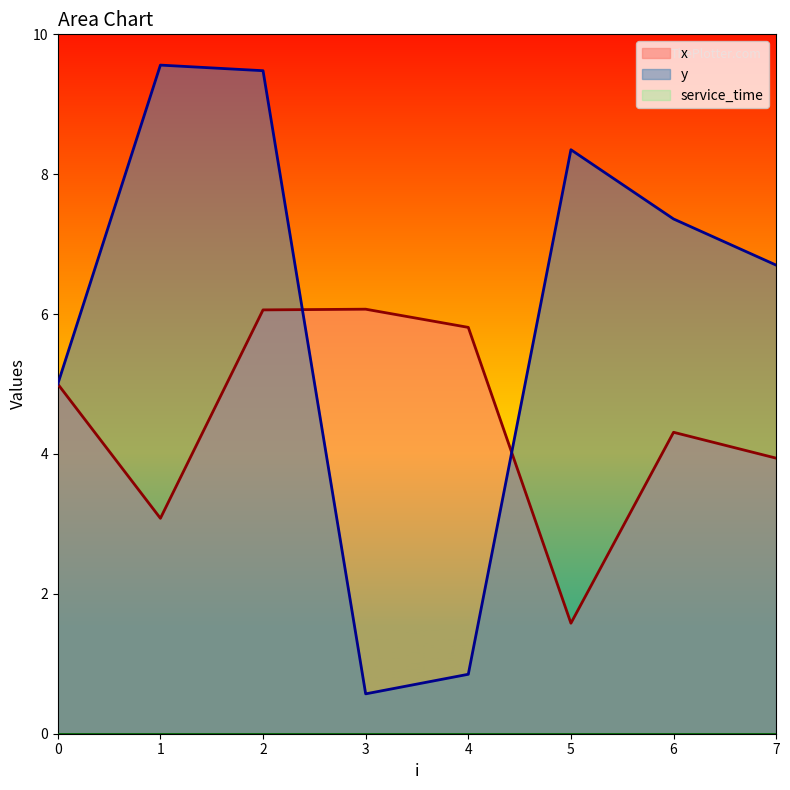

What is the average value of the y series?

6.0